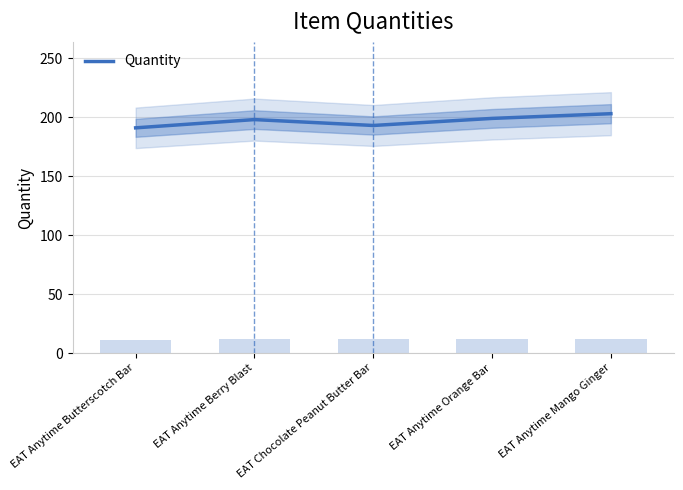

List the labels in order of value, smallest first.

EAT Anytime Butterscotch Bar, EAT Chocolate Peanut Butter Bar, EAT Anytime Berry Blast, EAT Anytime Orange Bar, EAT Anytime Mango Ginger